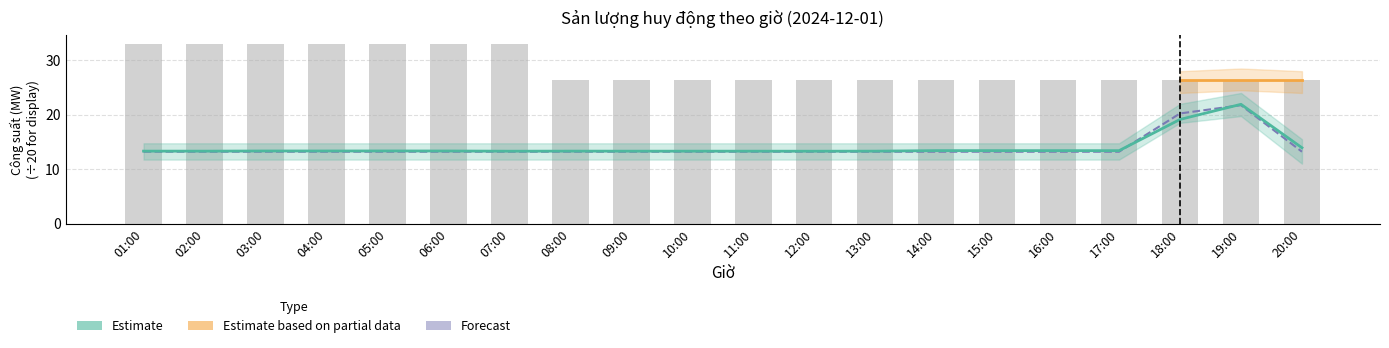

Reading left to right, what are all the values shown in this chart?

Sản lượng huy động S1: 01:00=13.2	02:00=13.2	03:00=13.2	04:00=13.2	05:00=13.2	06:00=13.2	07:00=13.2	08:00=13.2	09:00=13.2	10:00=13.2	11:00=13.2	12:00=13.2	13:00=13.2	14:00=13.2	15:00=13.2	16:00=13.2	17:00=13.2	18:00=20.2	19:00=21.8	20:00=13.2
Sản lượng nhà máy công bố: 01:00=33.0	02:00=33.0	03:00=33.0	04:00=33.0	05:00=33.0	06:00=33.0	07:00=33.0	08:00=26.4	09:00=26.4	10:00=26.4	11:00=26.4	12:00=26.4	13:00=26.4	14:00=26.4	15:00=26.4	16:00=26.4	17:00=26.4	18:00=26.4	19:00=26.4	20:00=26.4
Sản lượng phát tại điểm giao nhận: 01:00=13.3	02:00=13.3	03:00=13.3	04:00=13.3	05:00=13.3	06:00=13.3	07:00=13.3	08:00=13.3	09:00=13.3	10:00=13.3	11:00=13.3	12:00=13.3	13:00=13.3	14:00=13.4	15:00=13.4	16:00=13.4	17:00=13.4	18:00=19.1	19:00=21.9	20:00=13.9